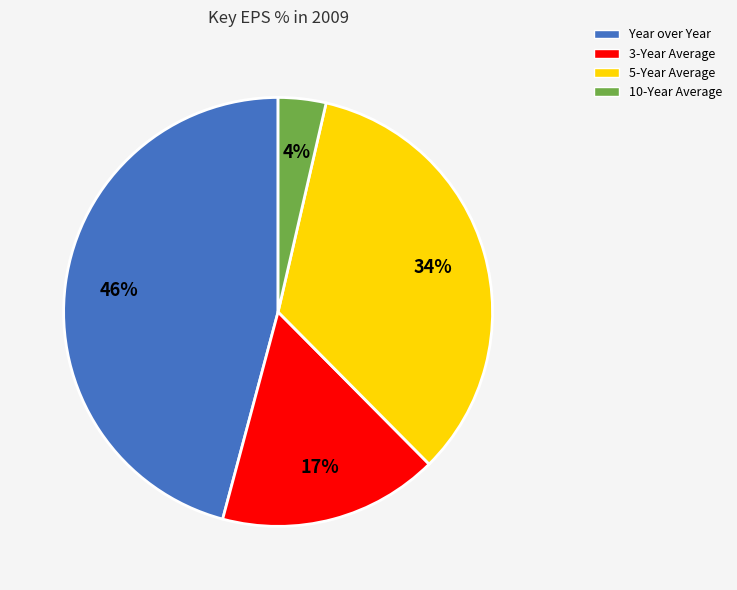

To the nearest percent, what is the average slice percentage?

25%